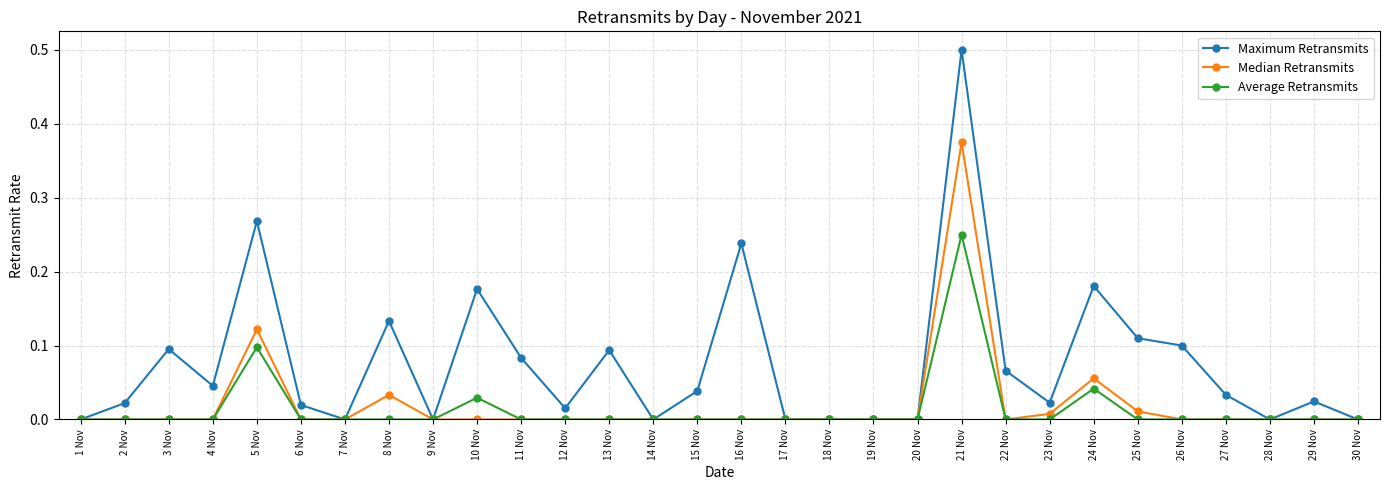

List the series in order of their peak value, highest first.

Maximum Retransmits, Median Retransmits, Average Retransmits